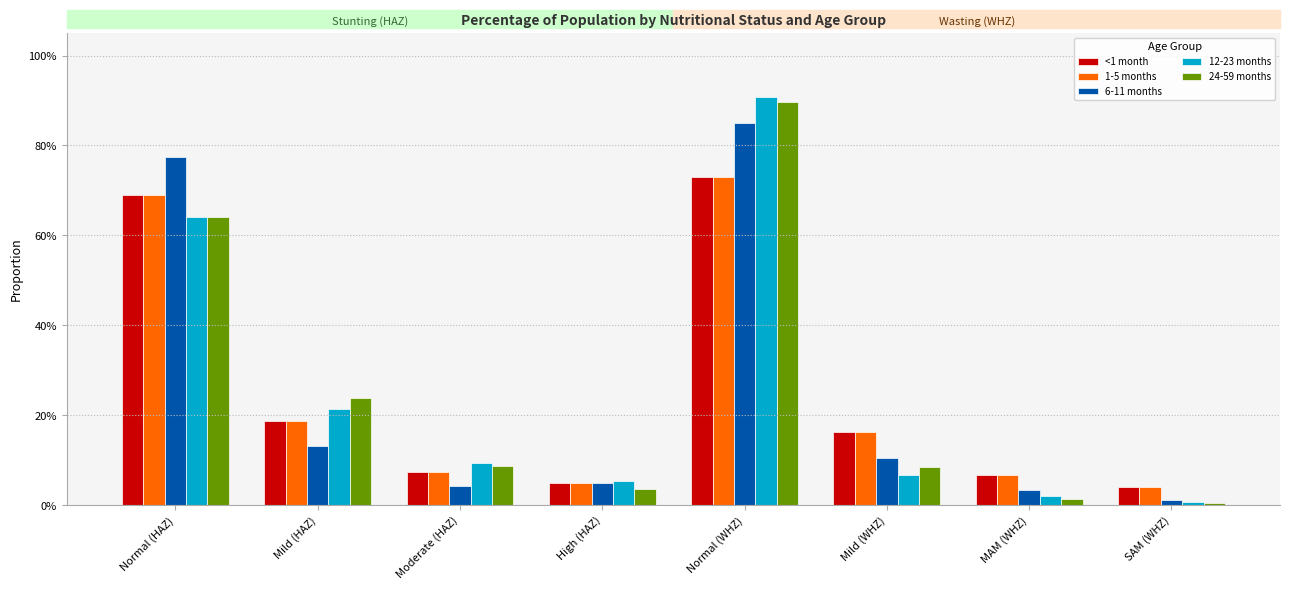

Reading left to right, list all the values displayed in this chart.

<1 month: 0.7	0.2	0.1	0.0	0.7	0.2	0.1	0.0
1-5 months: 0.7	0.2	0.1	0.0	0.7	0.2	0.1	0.0
6-11 months: 0.8	0.1	0.0	0.0	0.8	0.1	0.0	0.0
12-23 months: 0.6	0.2	0.1	0.1	0.9	0.1	0.0	0.0
24-59 months: 0.6	0.2	0.1	0.0	0.9	0.1	0.0	0.0